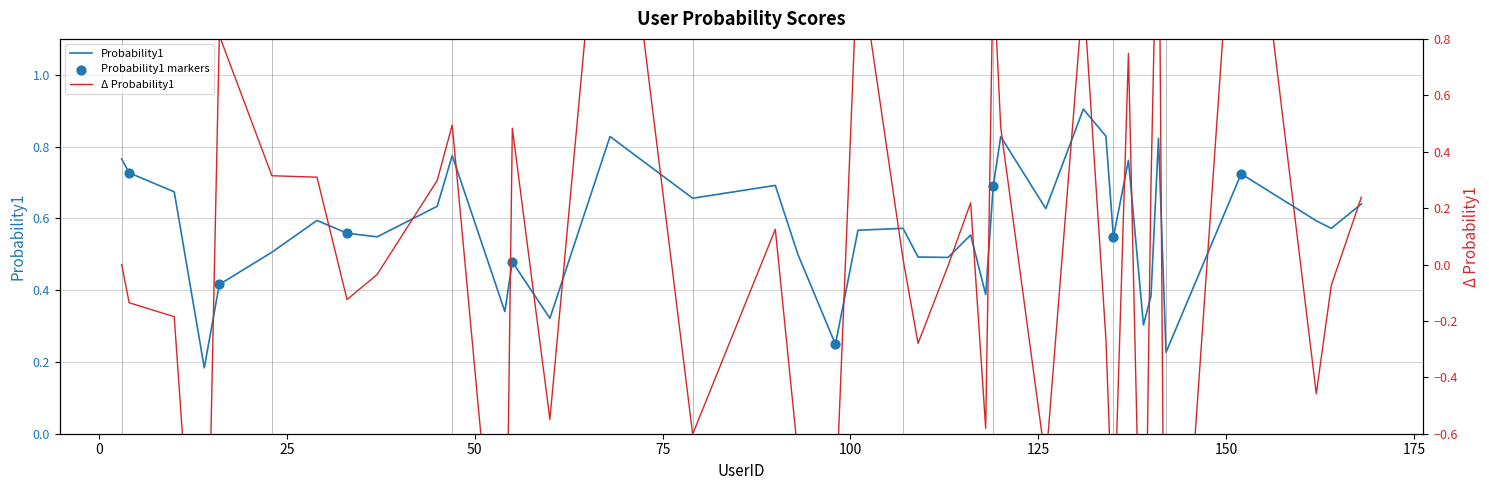

What is the change in value from 29 to 152?

+0.1